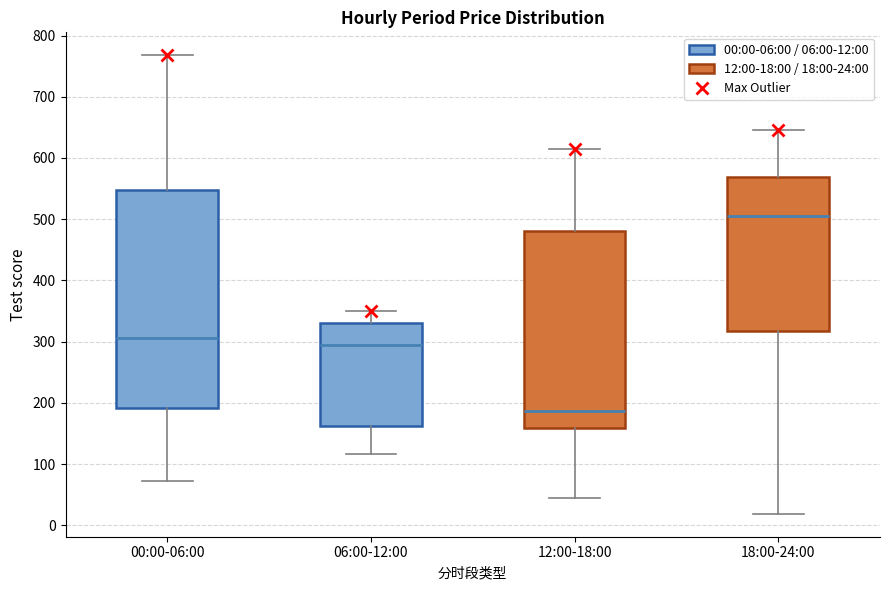

Which box's median line is the highest?

18:00-24:00